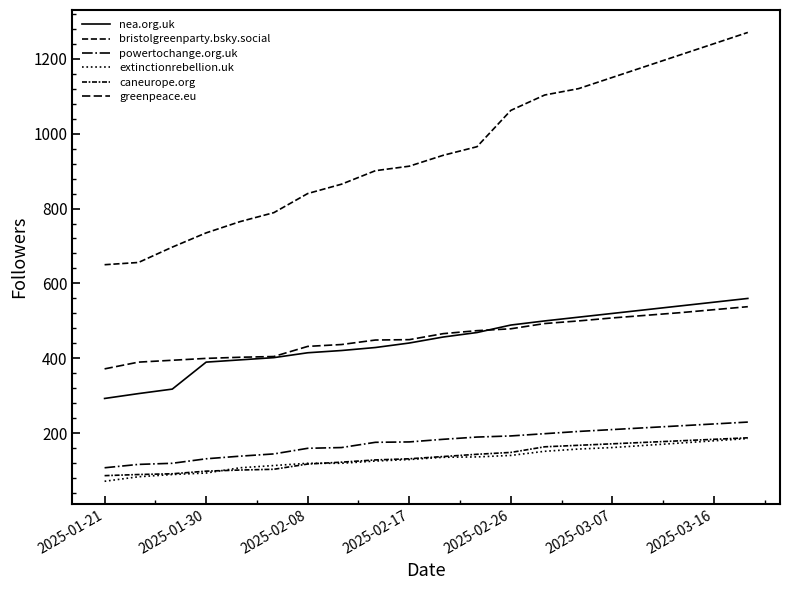

What is the average value of the extinctionrebellion.uk series?

133